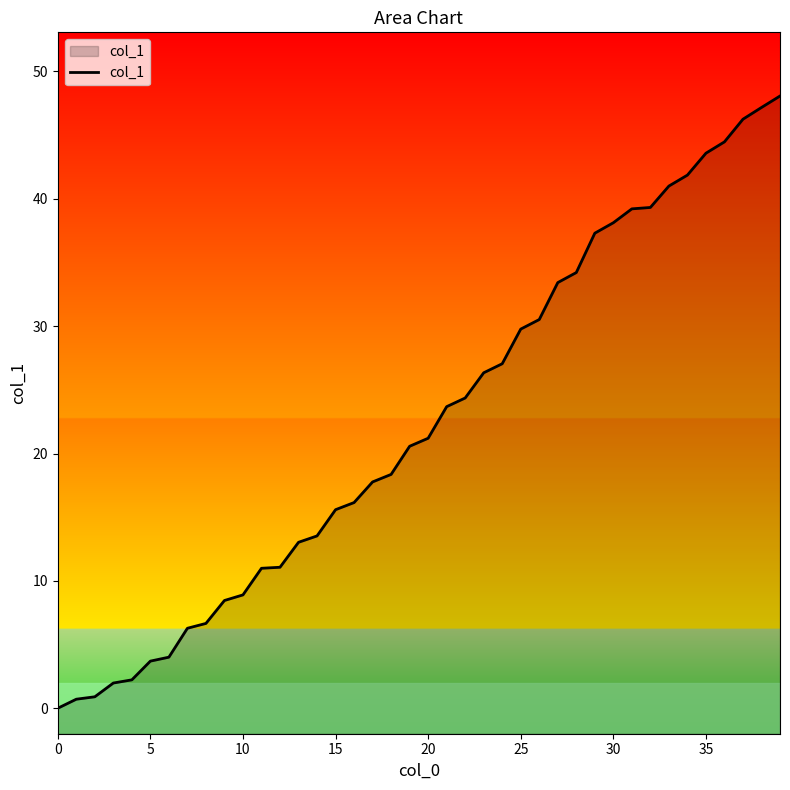

Which has a higher value, 30 or 23?

30